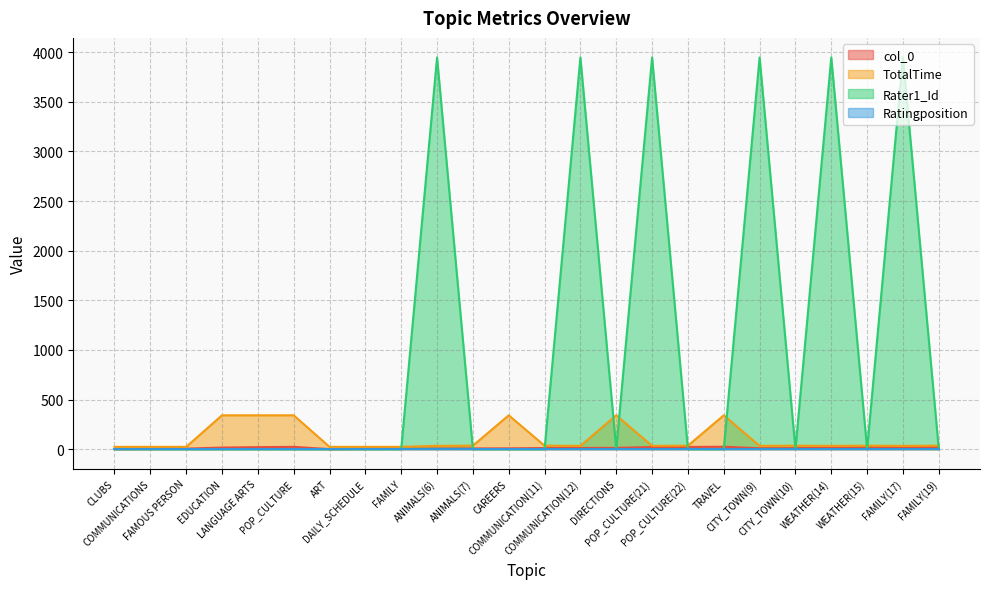

Between DIRECTIONS and CITY_TOWN(9), which series saw the biggest shift?

Rater1_Id